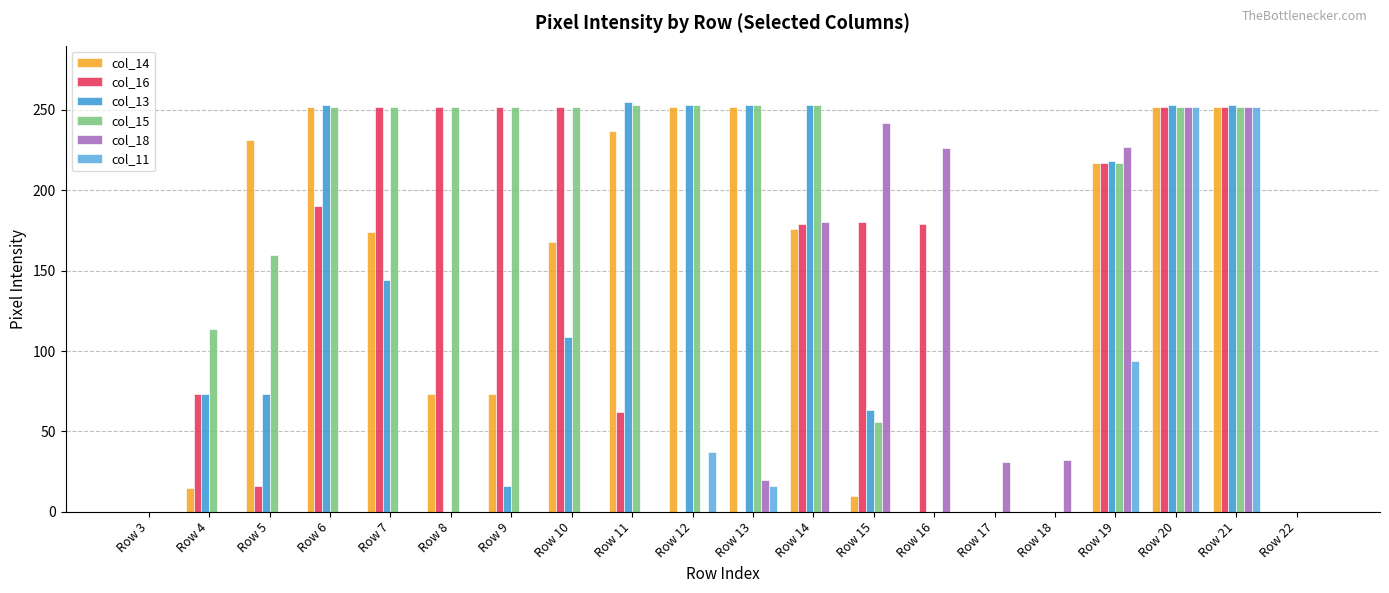

What is the greatest value displayed?

255